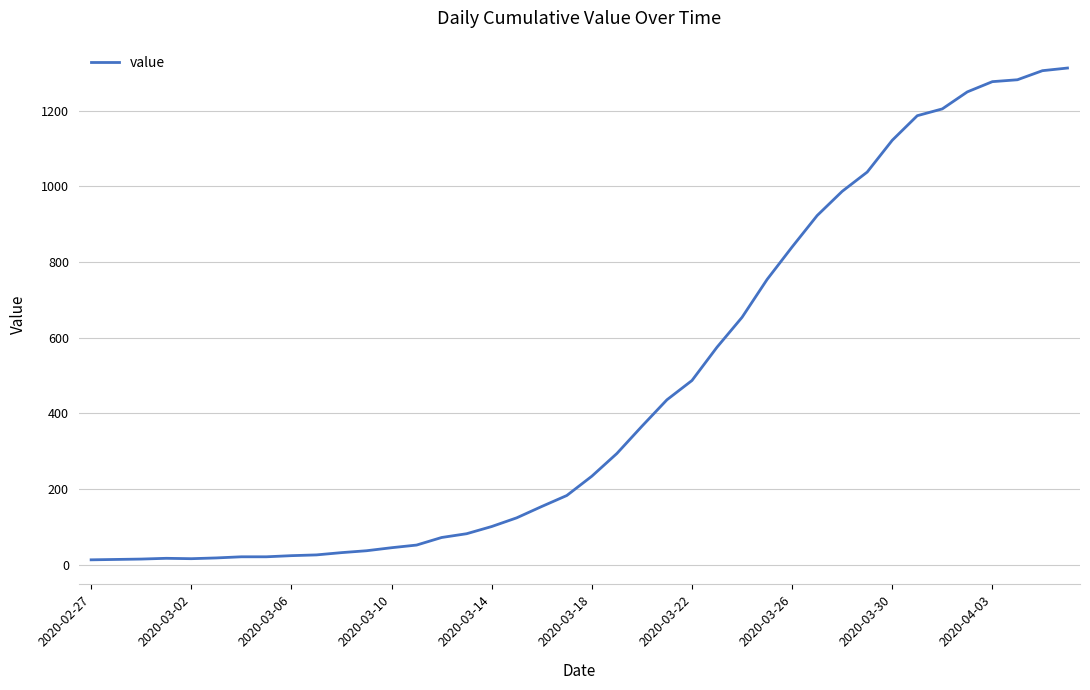

What is the greatest value displayed?

1313